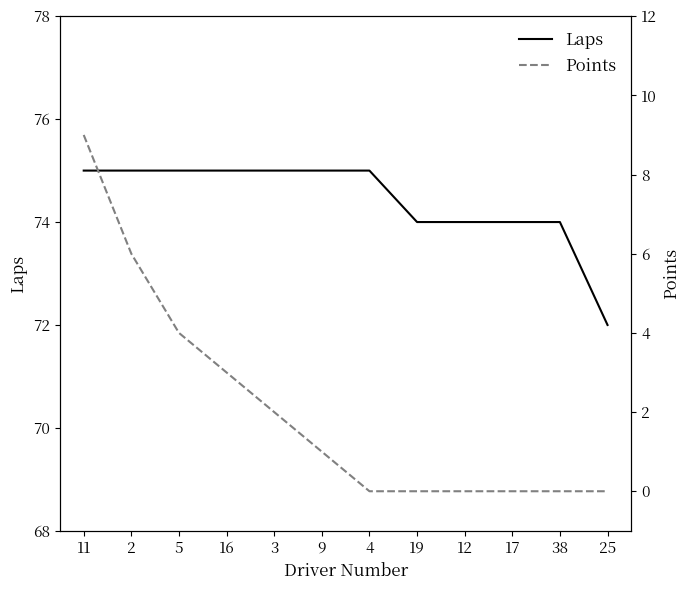

Between 19 and 12, which series saw the biggest shift?

Laps